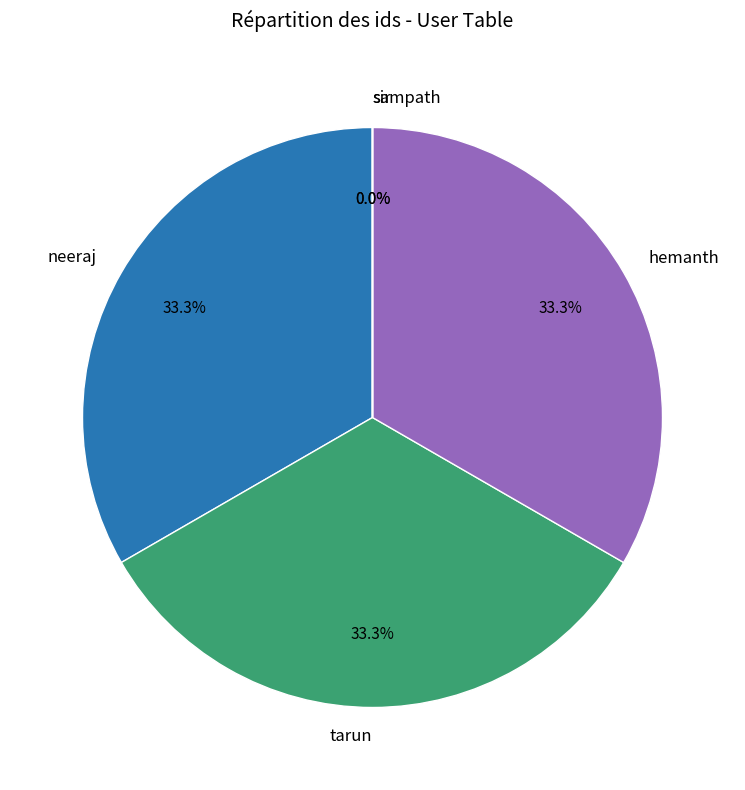

Do tarun and neeraj together represent more than half of the pie?

Yes